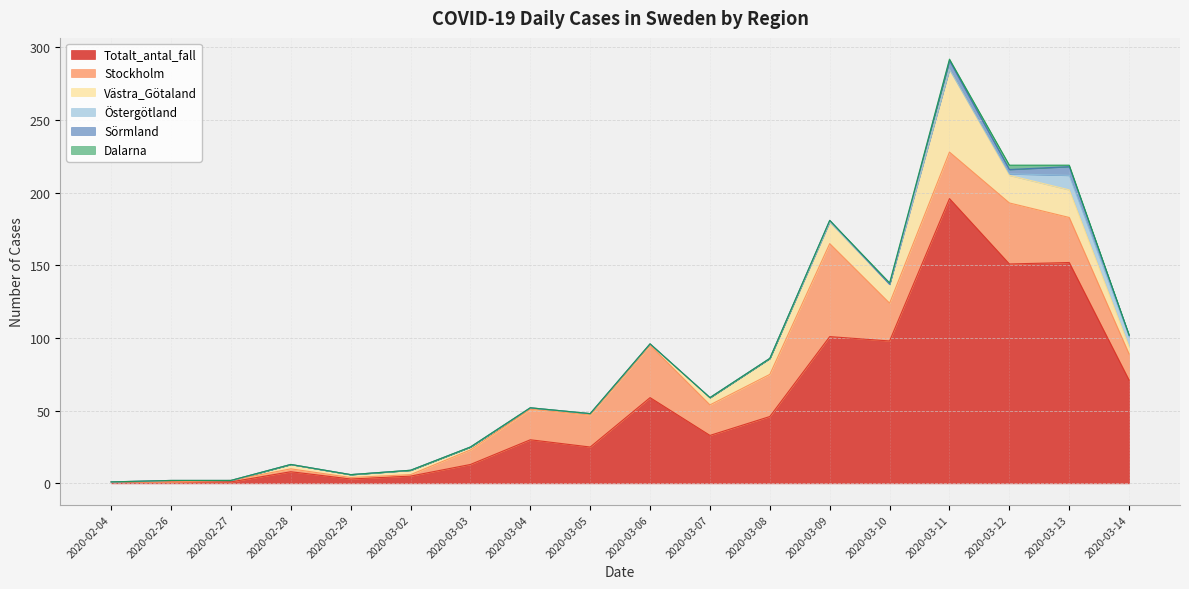

What position from the left is 2020-03-10?

14